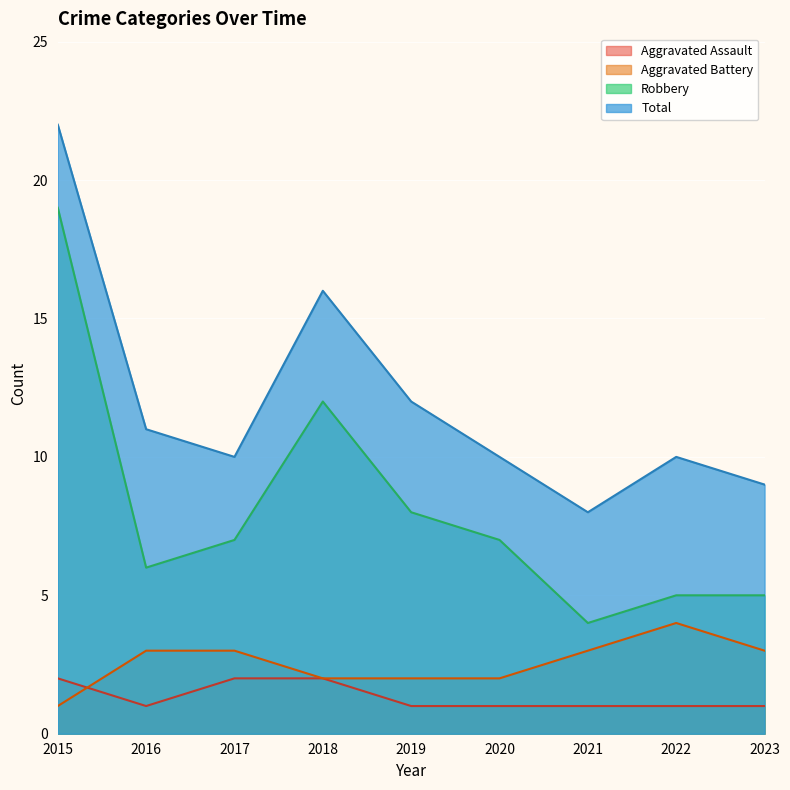

Where is the first local maximum for Total?

2018